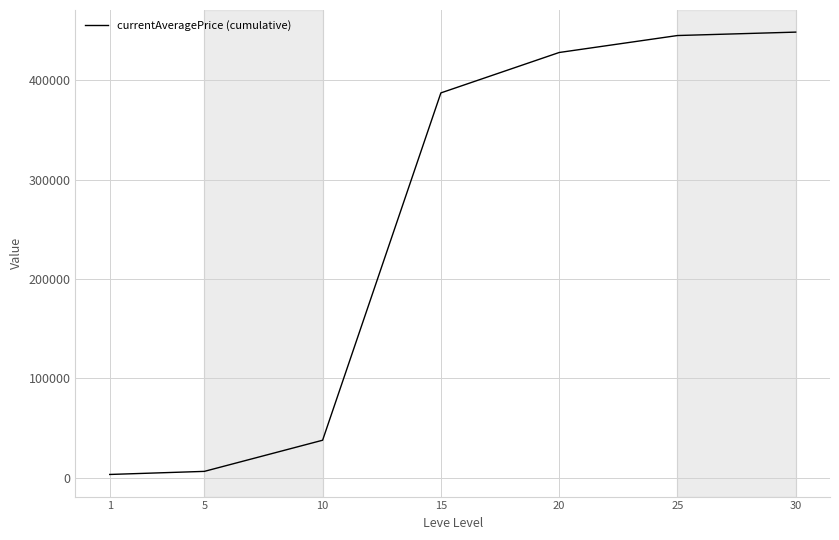

At which label does the data first exceed 387223?

15